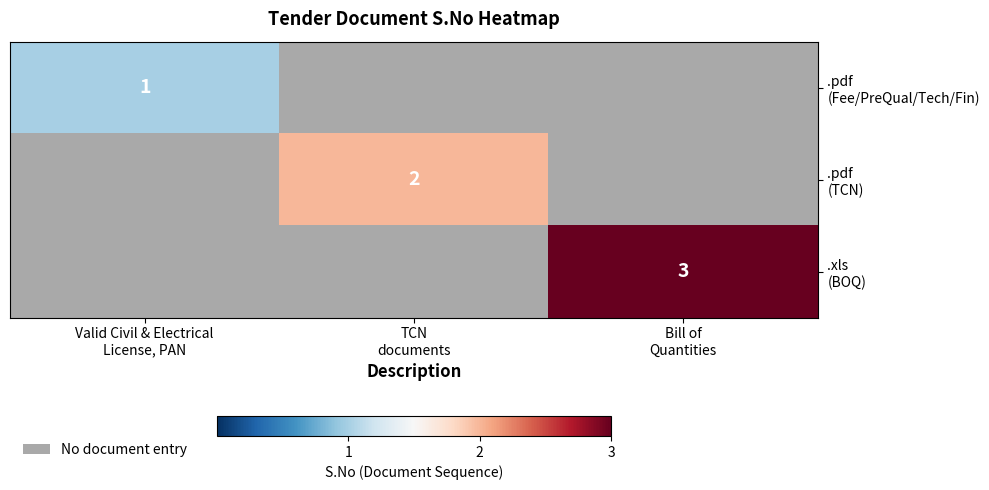

Count the number of categories in the chart.

3